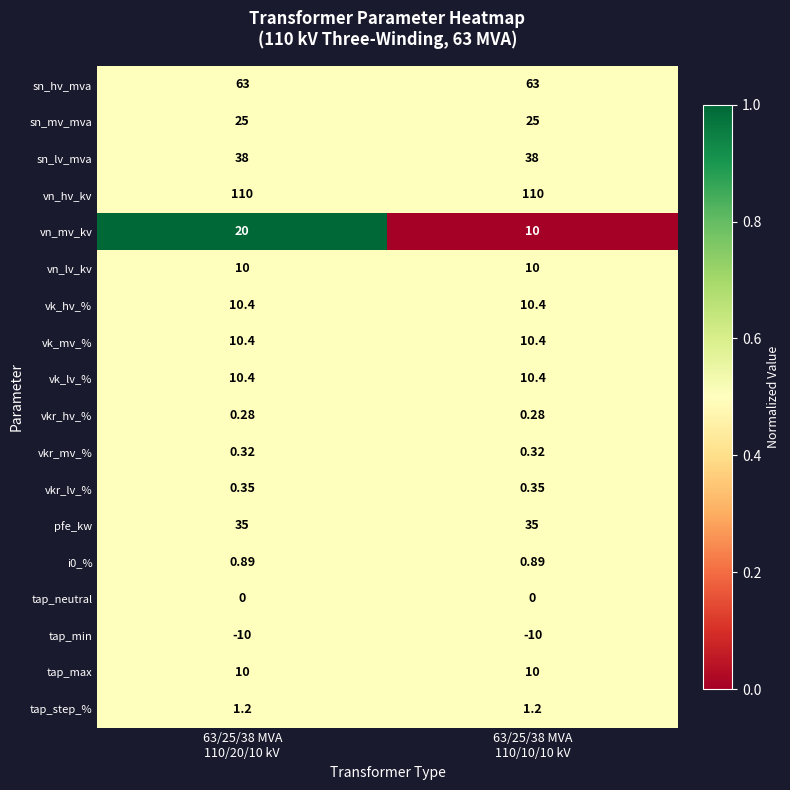

Which series has the largest range (max minus min)?

vn_mv_kv